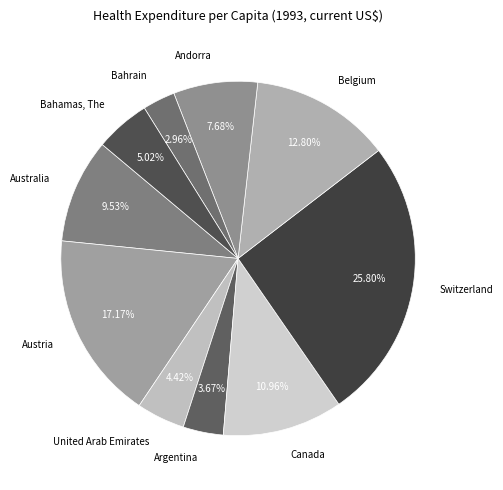

To the nearest percent, what percentage of the pie is Bahamas, The?

5%